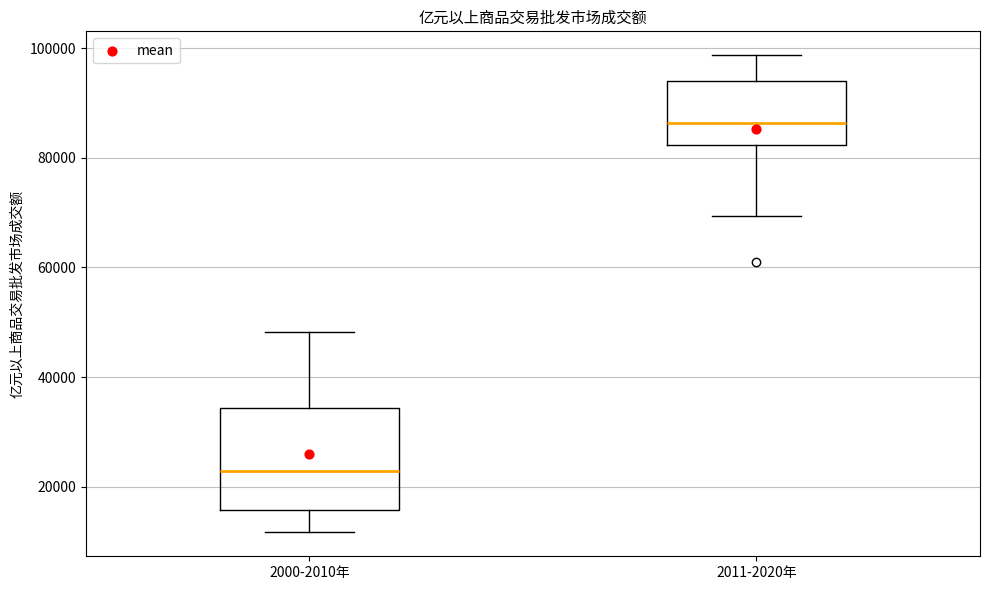

Reading left to right, transcribe this box plot: for each box, give where its median line is, the range the box spans, and where its two whiskers end, as read against the y-axis. The values are not printed on the chart, so give them approximately, as read against the axis.

2000-2010年: median 22000, box 16000 to 34000, whiskers 12000 to 48000
2011-2020年: median 86000, box 82000 to 94000, whiskers 70000 to 98000